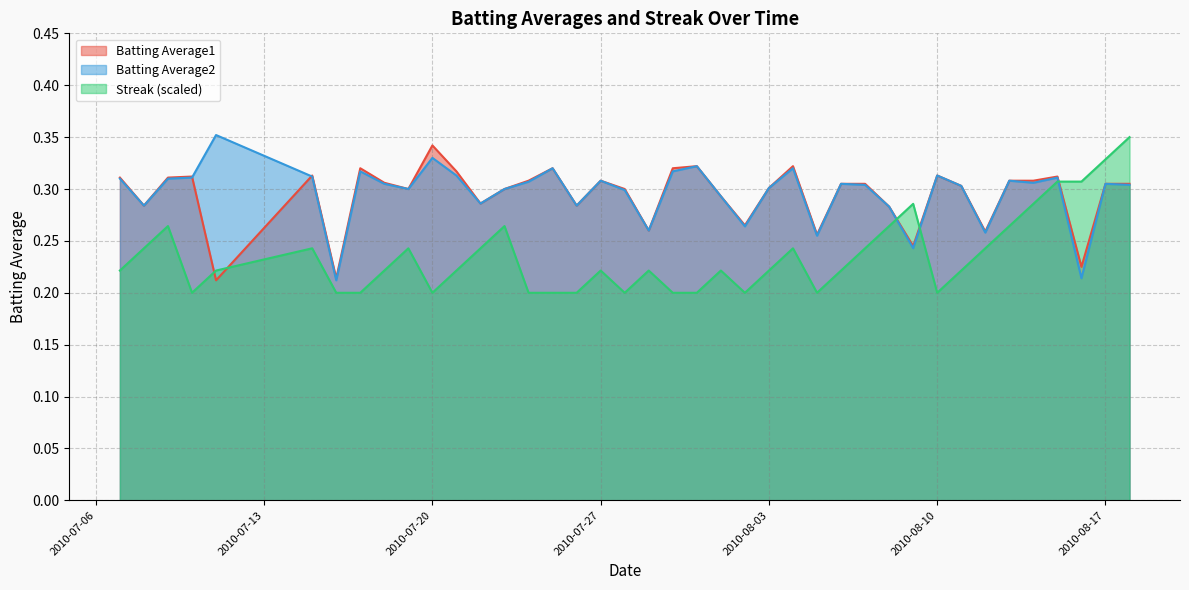

Which label corresponds to the smallest value in the chart?

2010-07-10